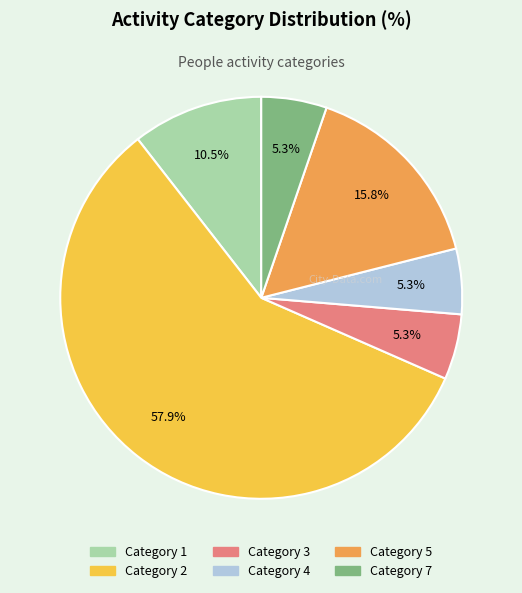

Does any single category account for the majority?

Yes